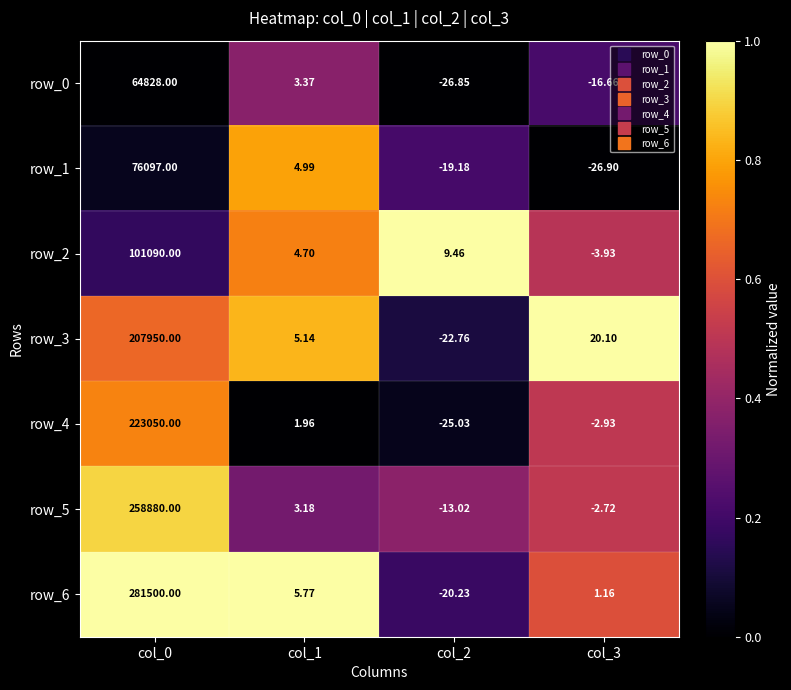

List the series in order of their peak value, lowest first.

row_0, row_1, row_2, row_3, row_4, row_5, row_6